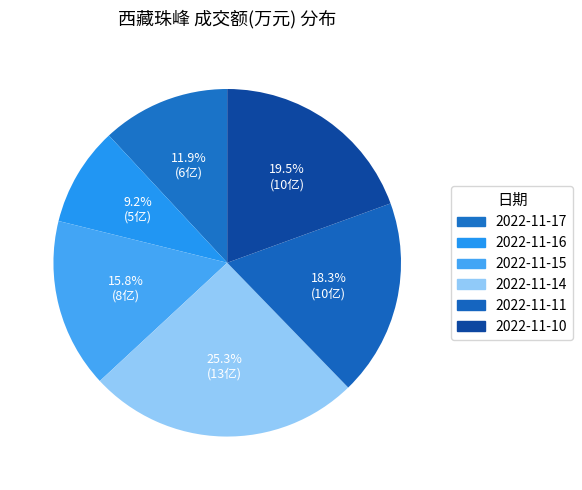

Which slice is the smallest?

2022-11-16